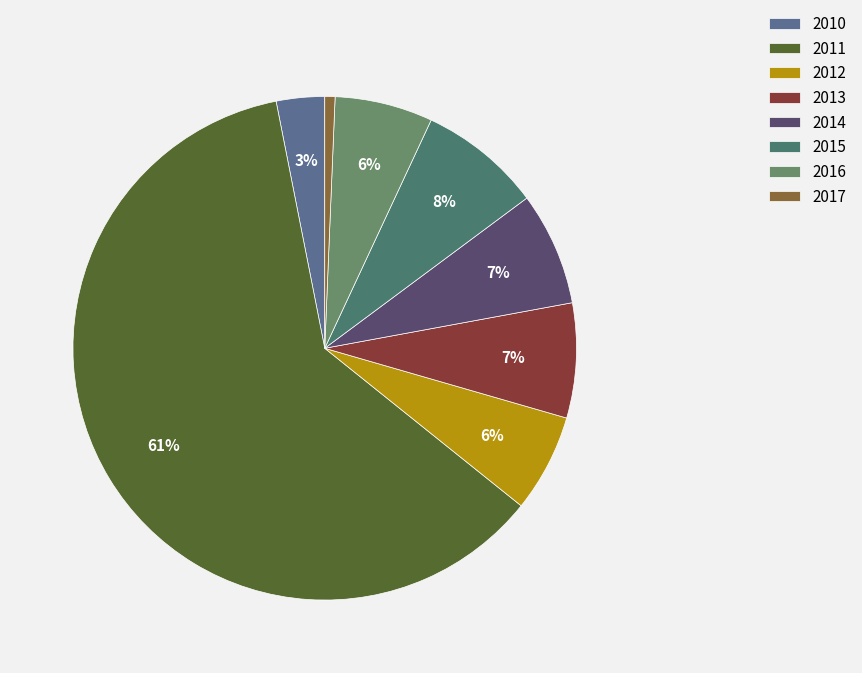

Does 2017 represent more than half of the total?

No